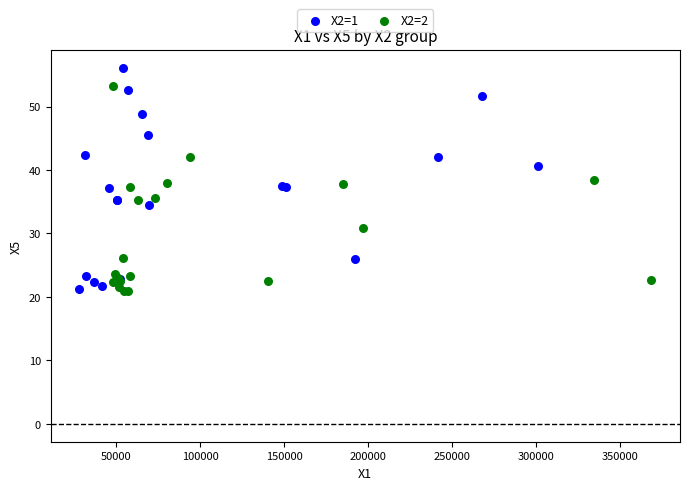

What are all the series names shown in the legend?

X2=1, X2=2